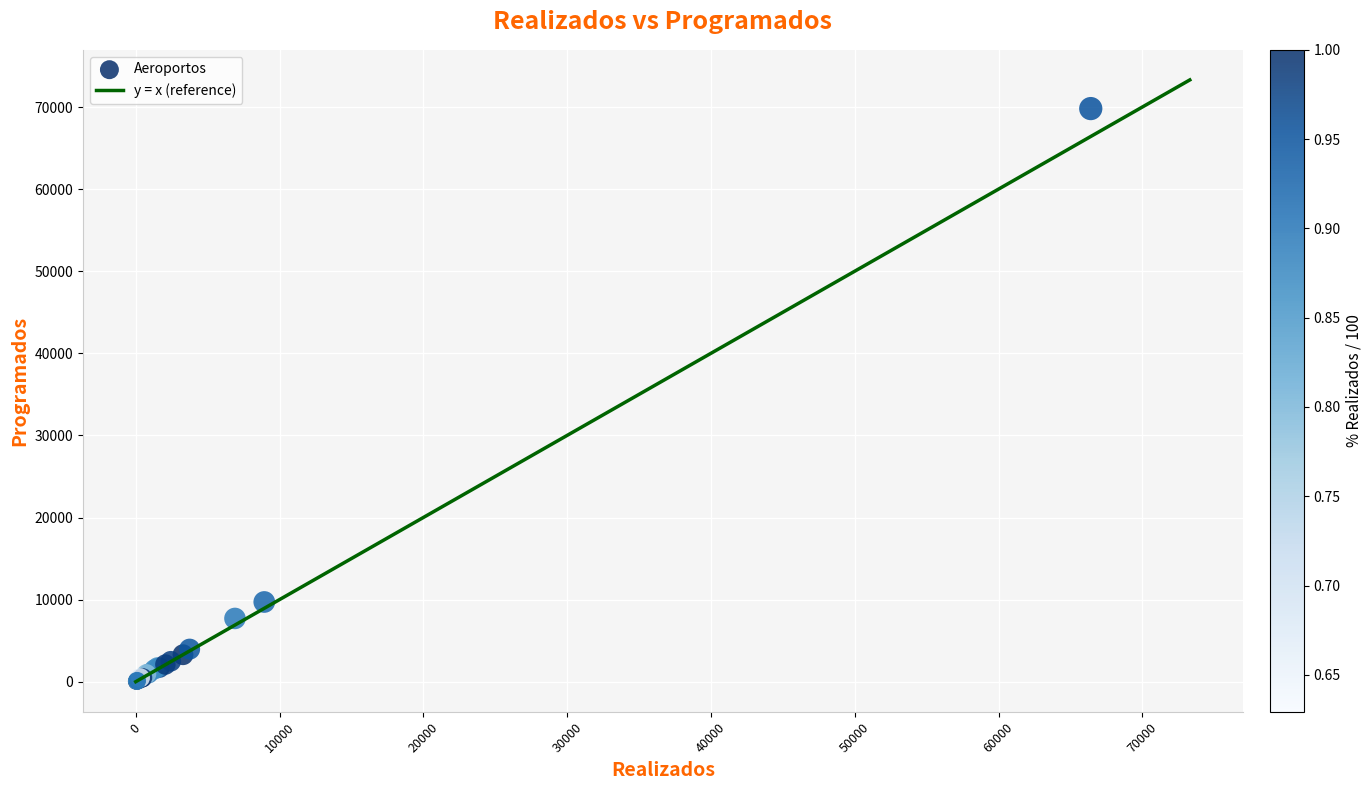

What Y value in the scatter plot is closest to 34906?

9709